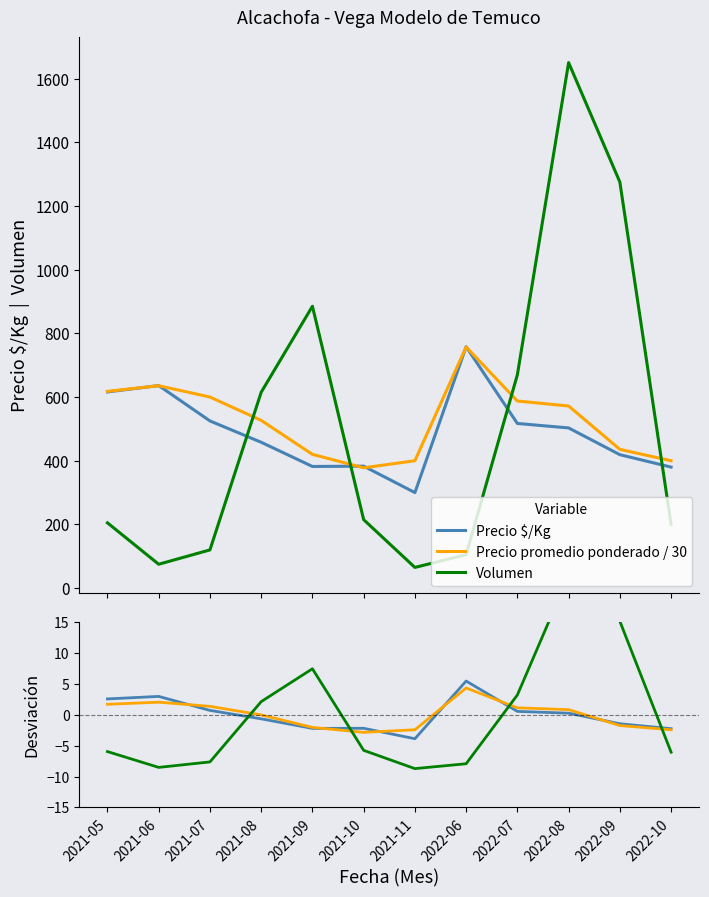

Where do Precio $/Kg and Precio promedio ponderado / 30 first cross each other?

2021-06 and 2021-07